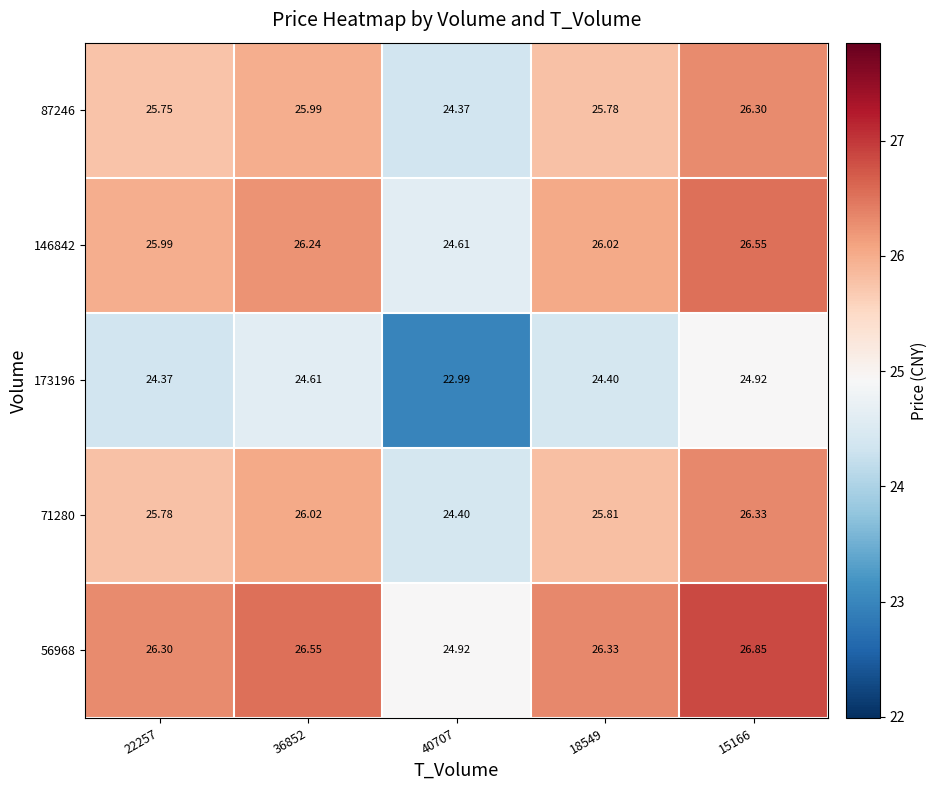

Is the value of 146842 at 22257 greater than the value of 71280 at 18549?

Yes